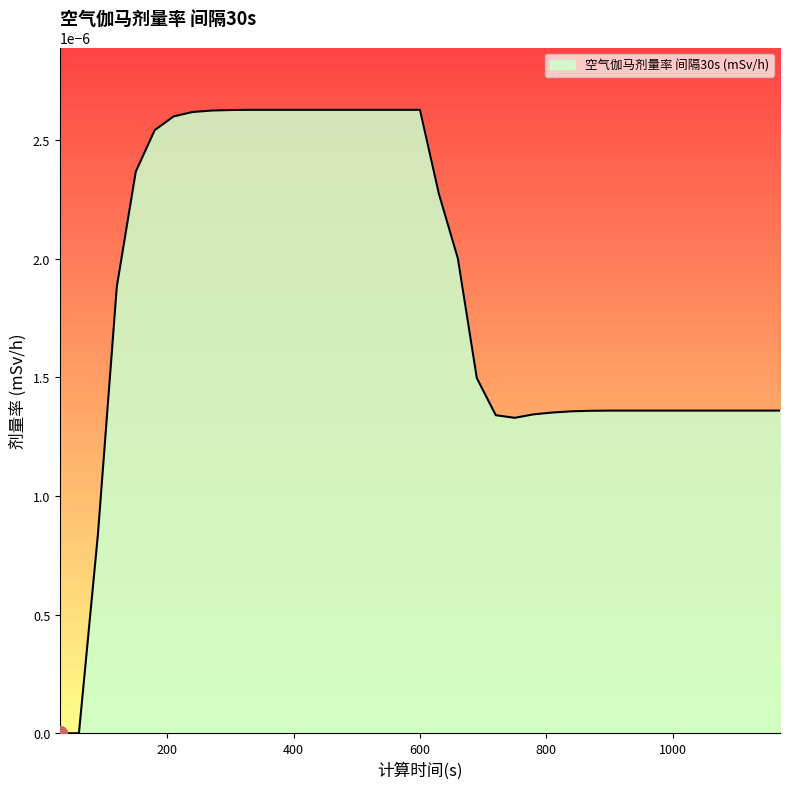

True or false: the data has more than 2 interior local peaks.

False